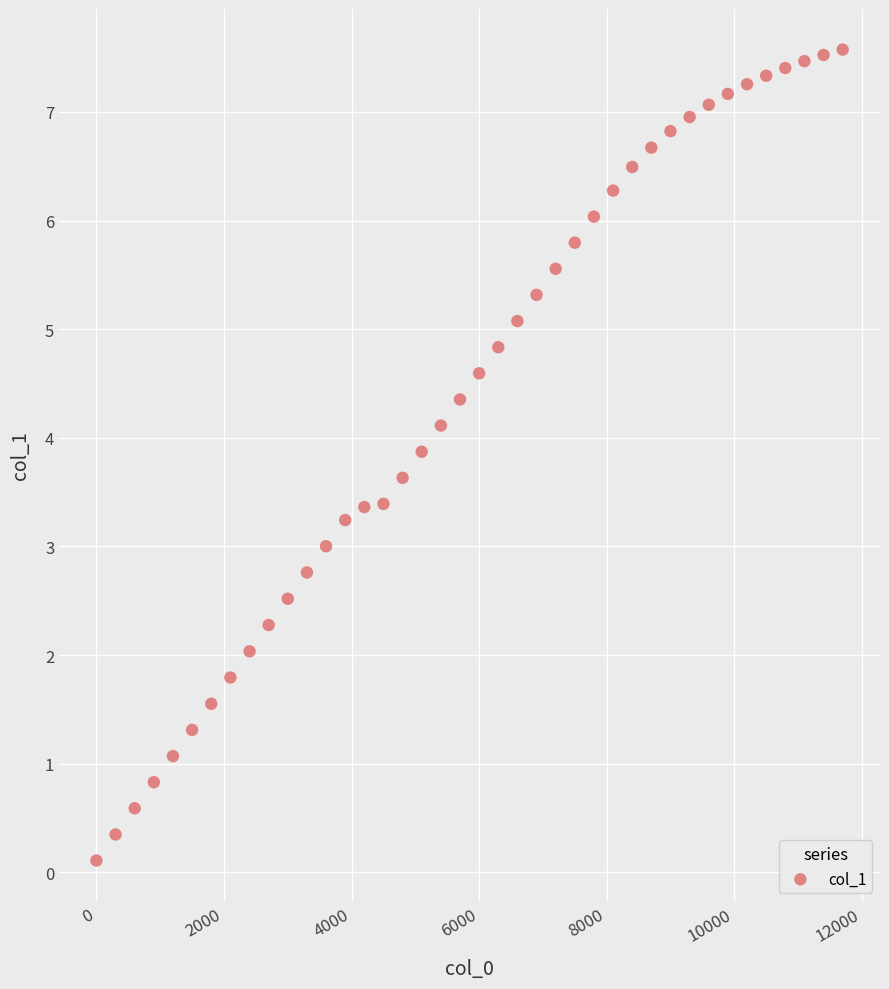

What is the range of Y values (max minus min)?

7.5